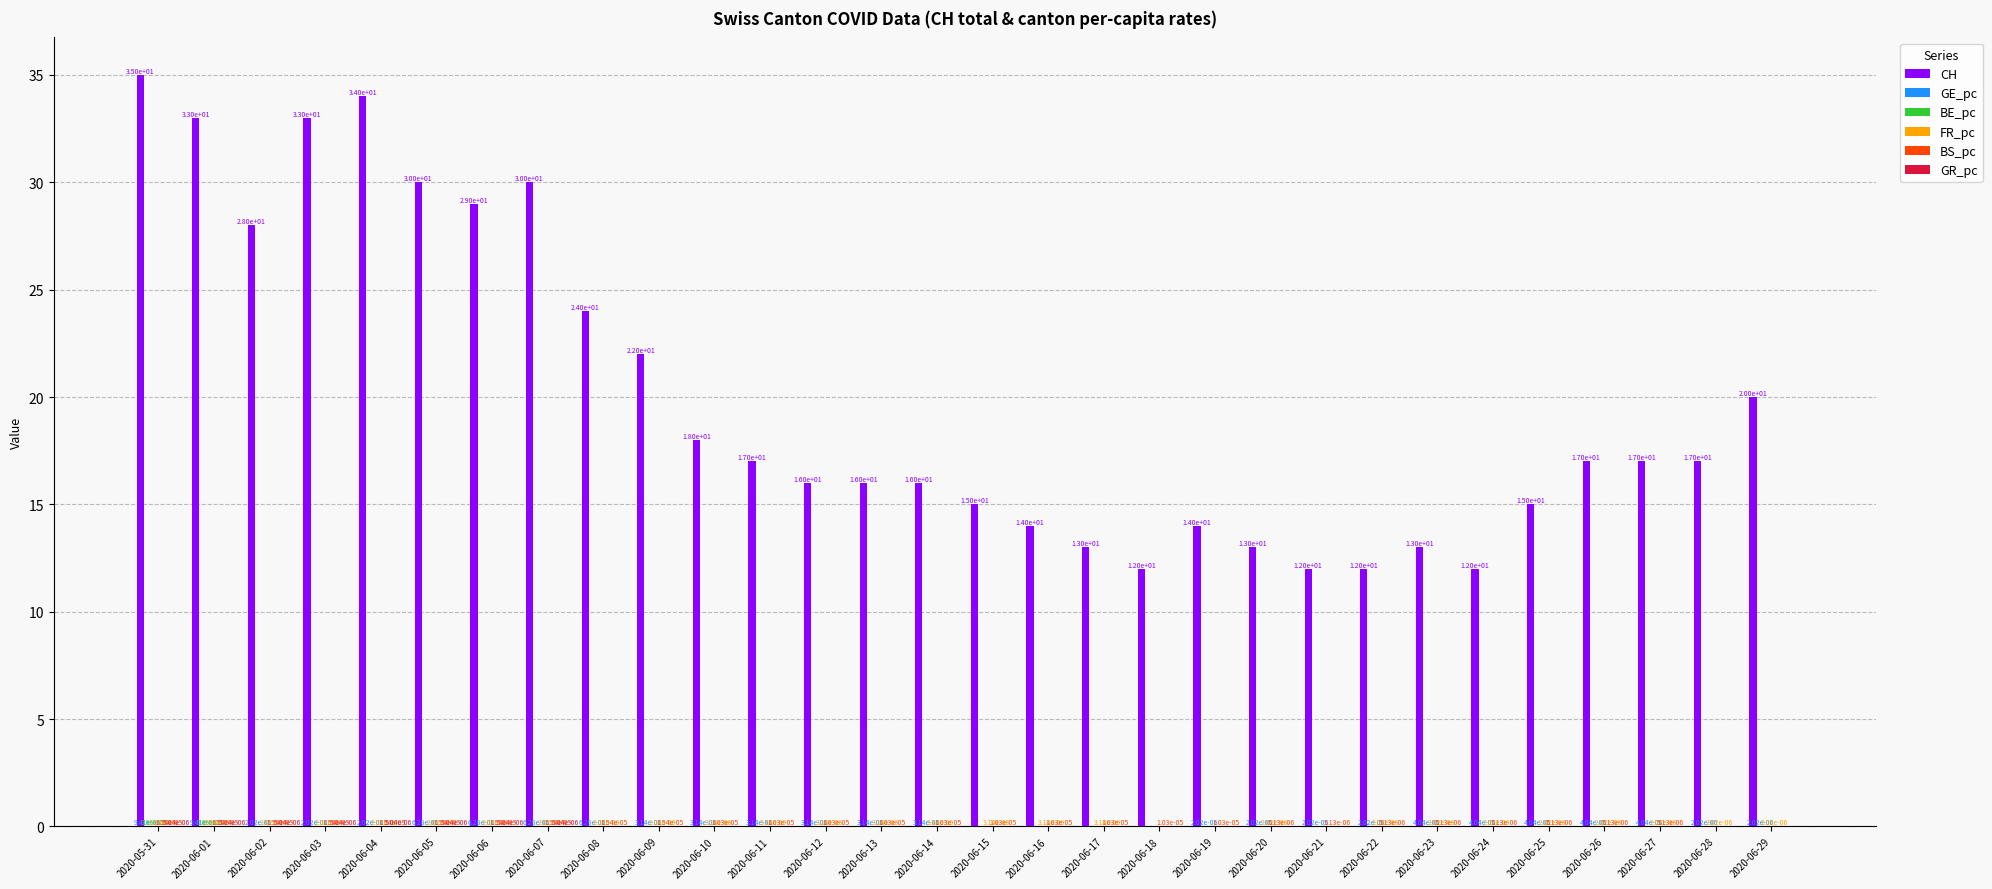

Which series has the largest total across all categories?

CH